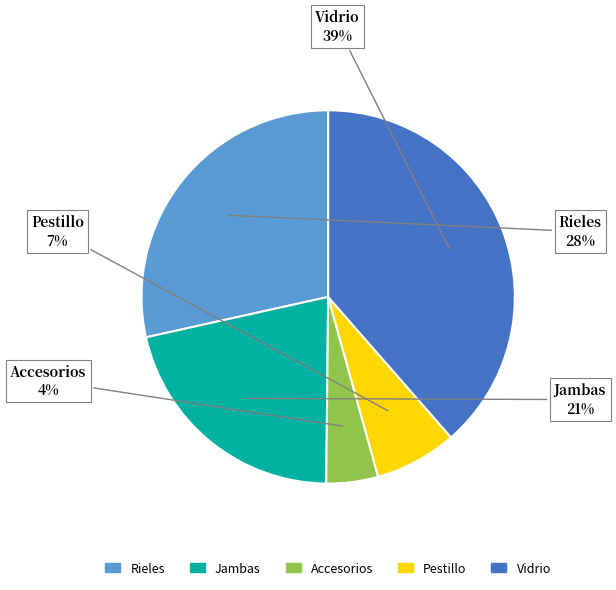

To the nearest percent, what is the average slice percentage?

20%